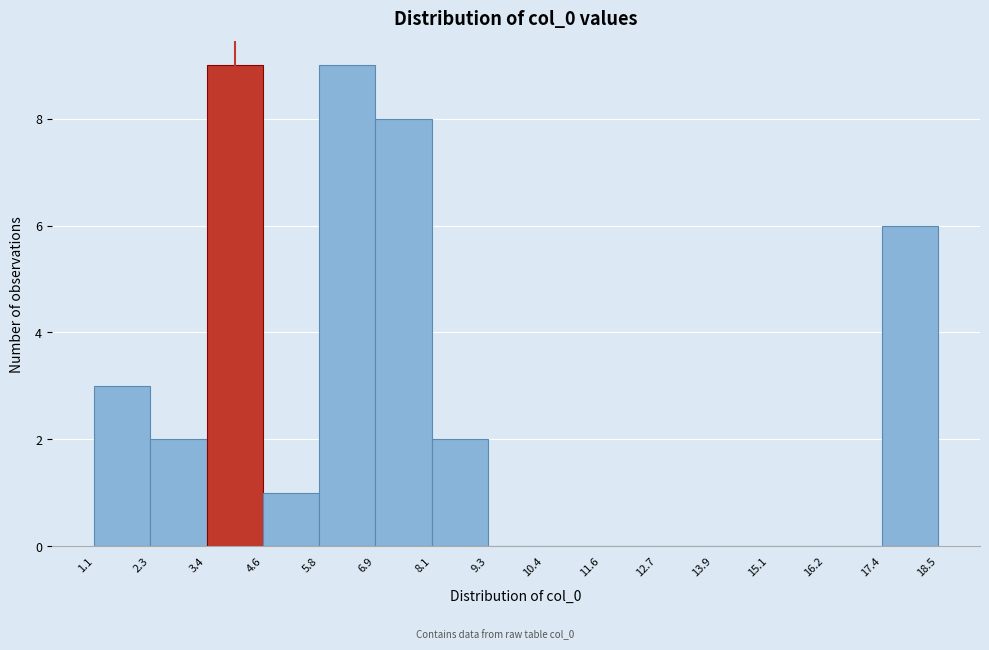

How tall is the bar that spans 8.1 to 9.3 on the x-axis? The values are not printed on the chart, so give them approximately, as read against the axis.

2